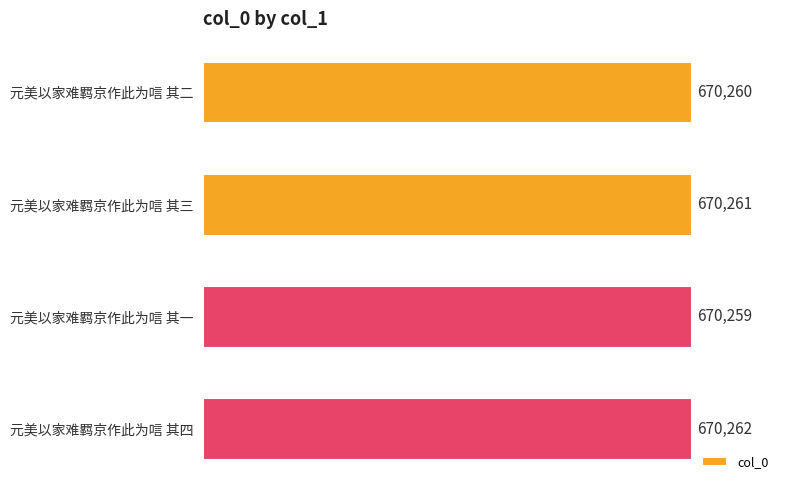

What is the label of the 3rd bar from the bottom?

元美以家难羁京作此为唁 其三